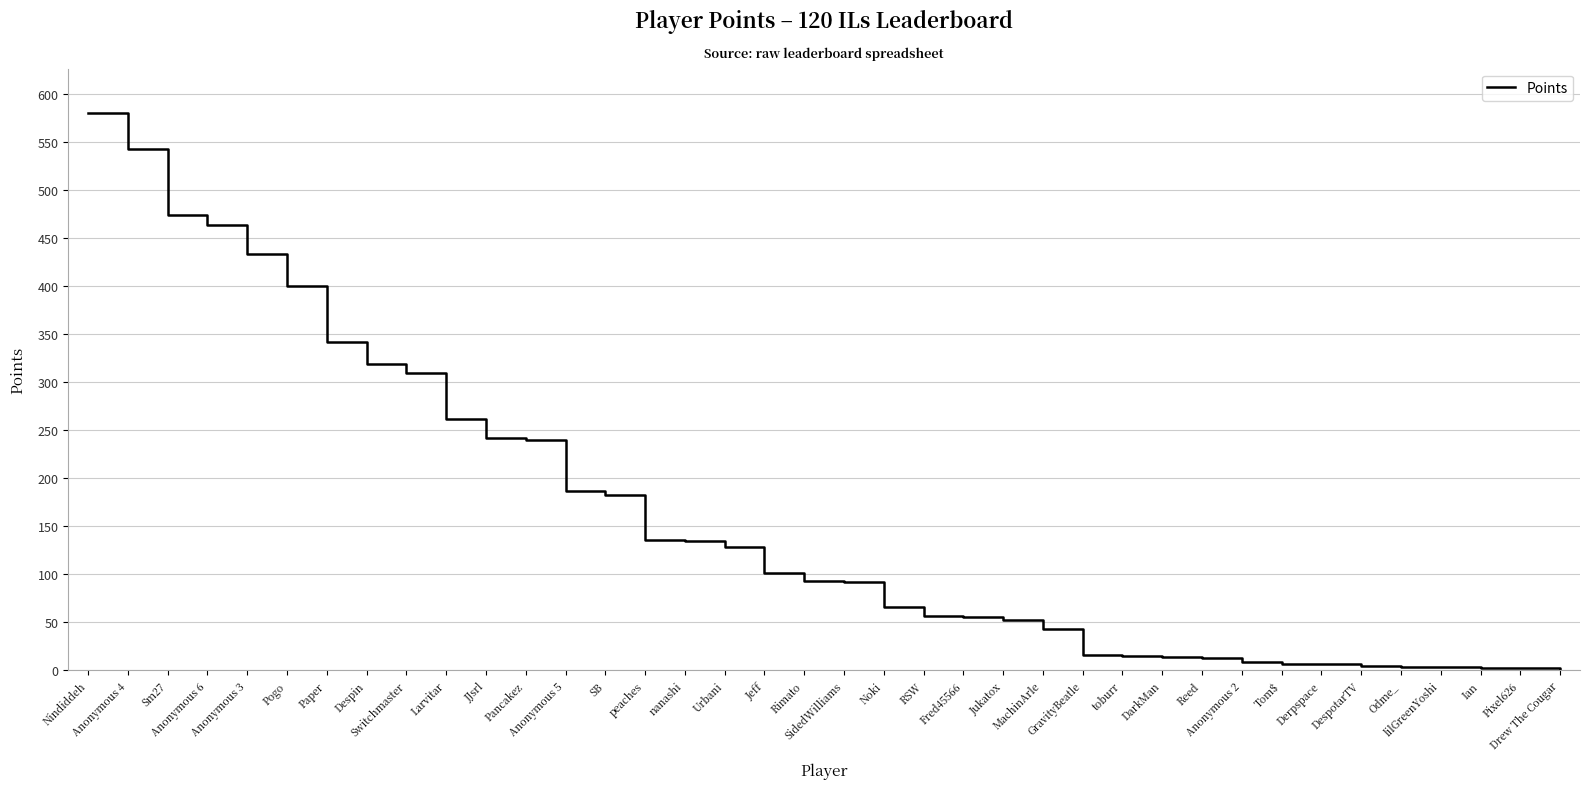

Is it true that the value at Anonymous 6 is 203?

False